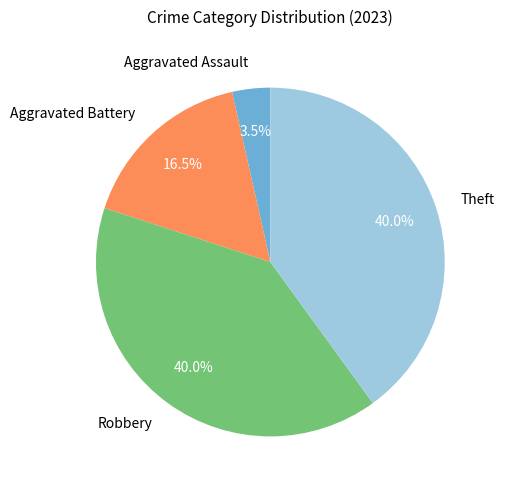

How many slices are in this pie chart?

4